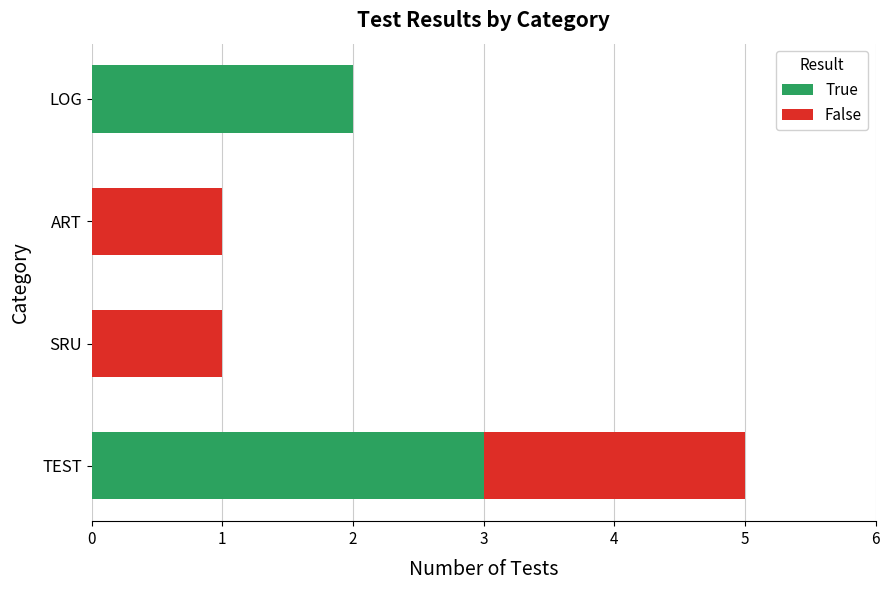

At which category is the sum across all series the highest?

TEST